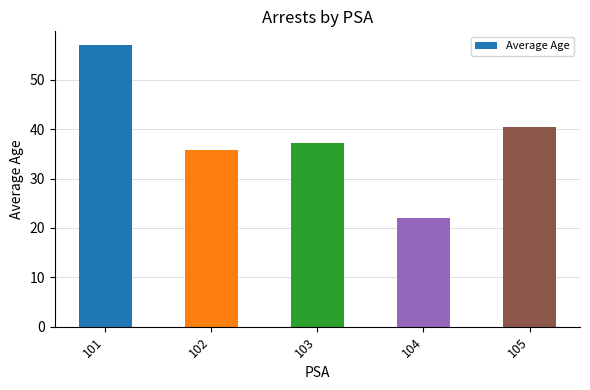

Are the bars horizontal?

No